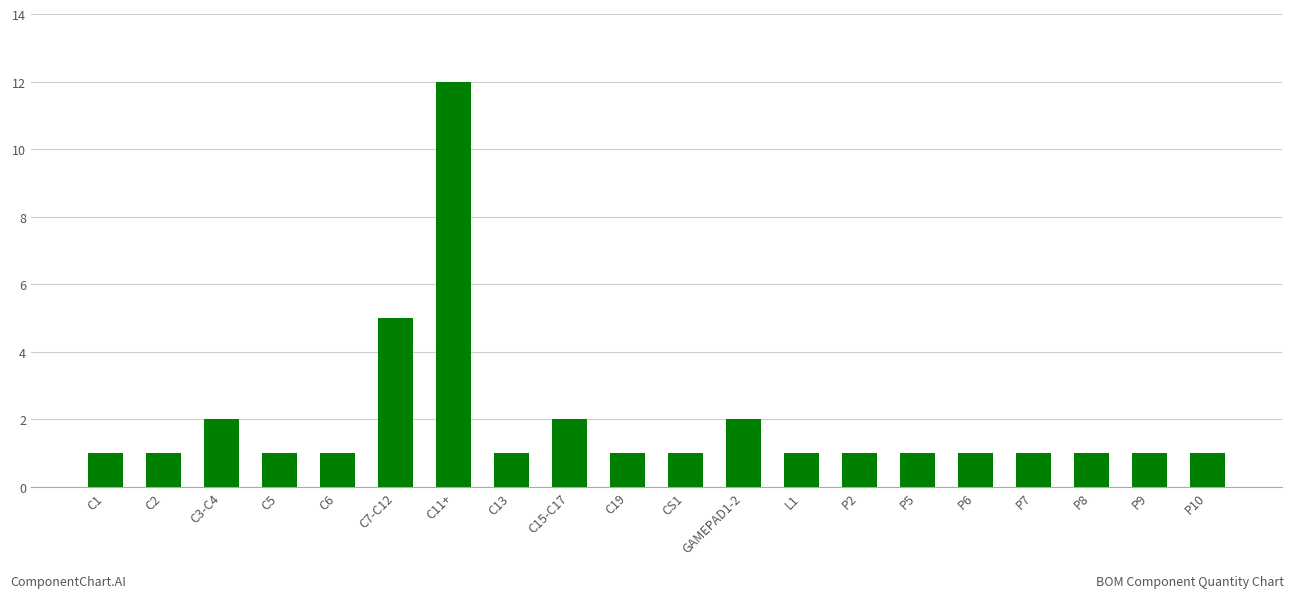

How many categories are shown in the chart?

20